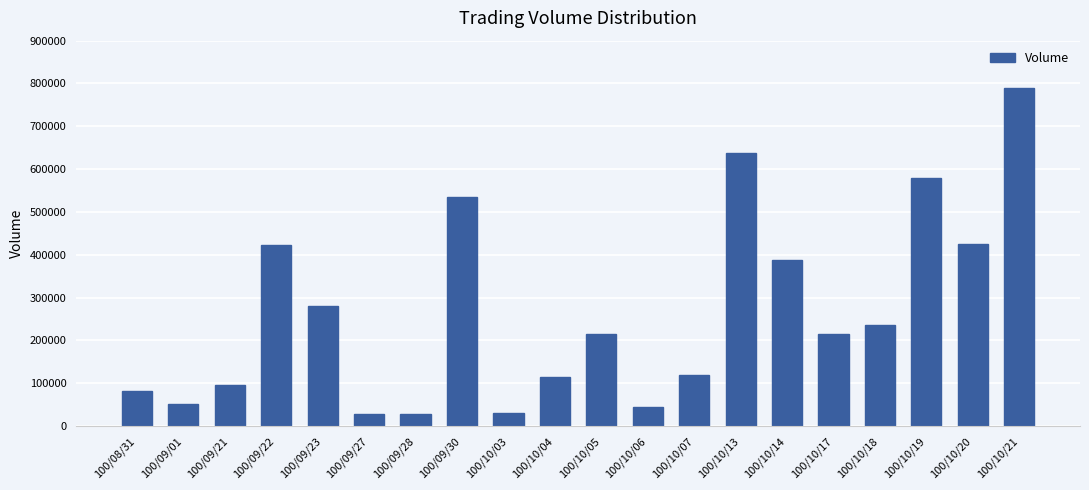

What is the difference between the maximum and minimum values?

761150